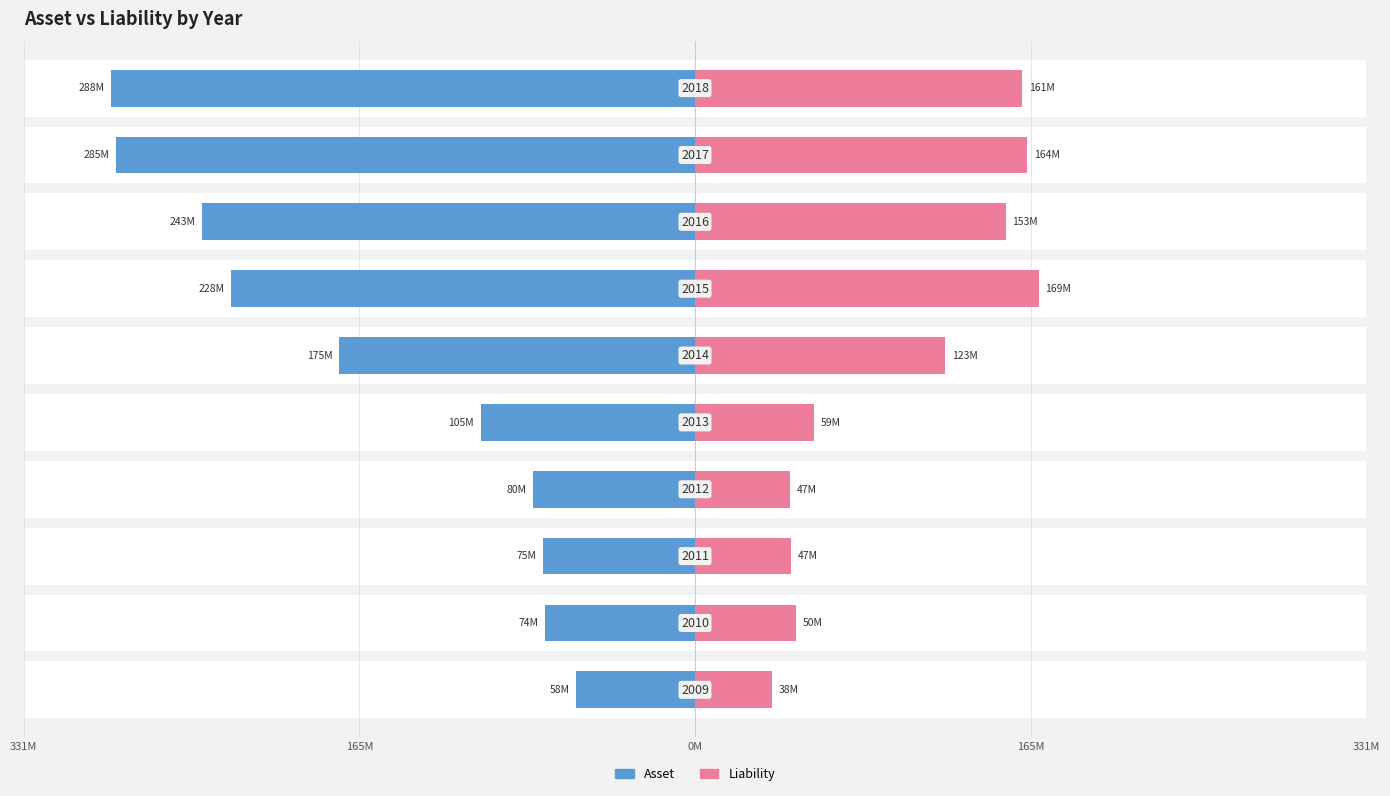

Rank the series by their maximum value, from lowest to highest.

Liability, Asset